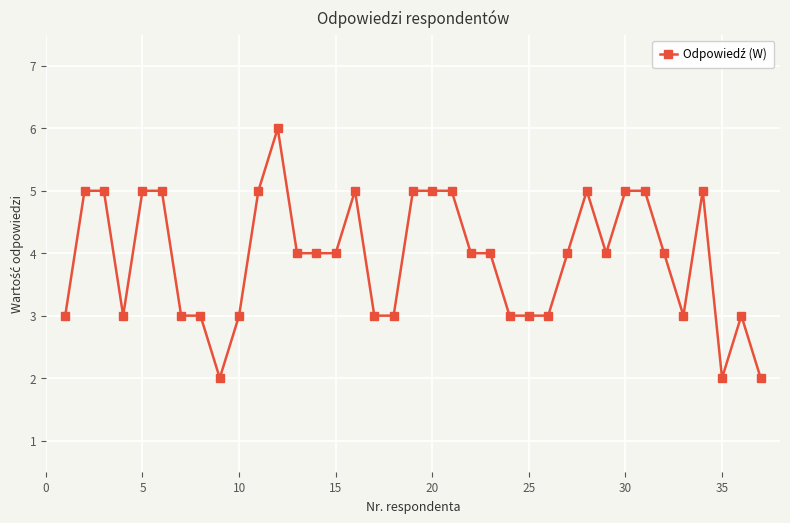

How many series are shown in this chart?

1